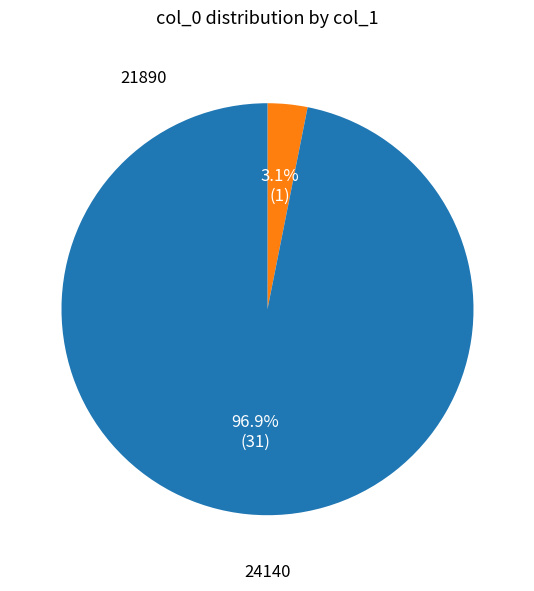

Does 21890 account for over 50% of the chart?

No